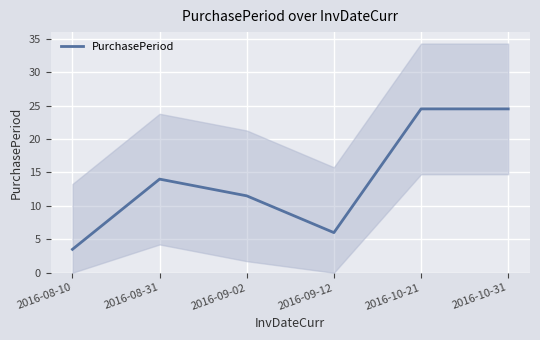

What is the greatest value displayed?

24.5